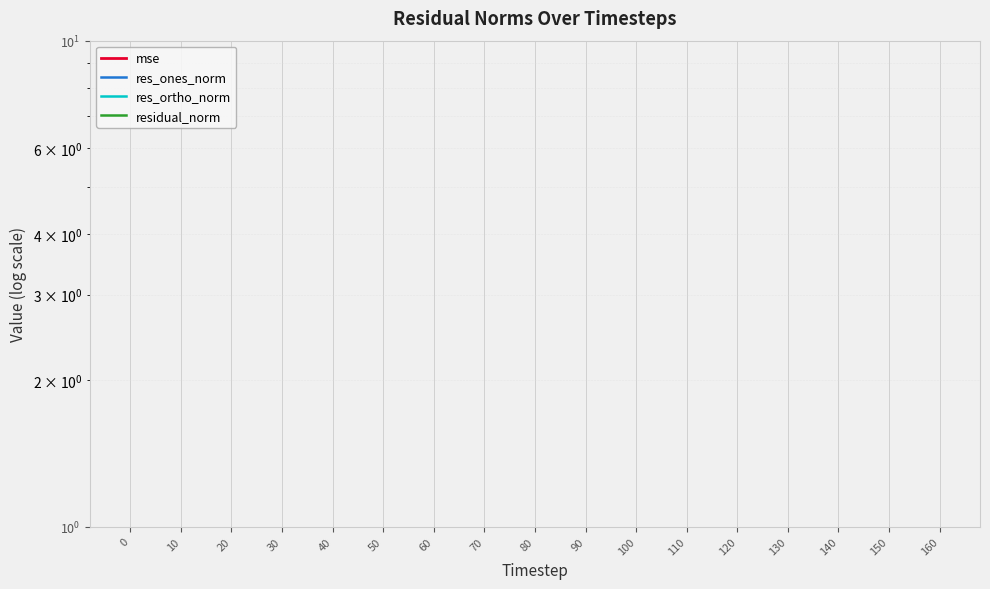

Is the value of residual_norm at 150 greater than the value of mse at 100?

No